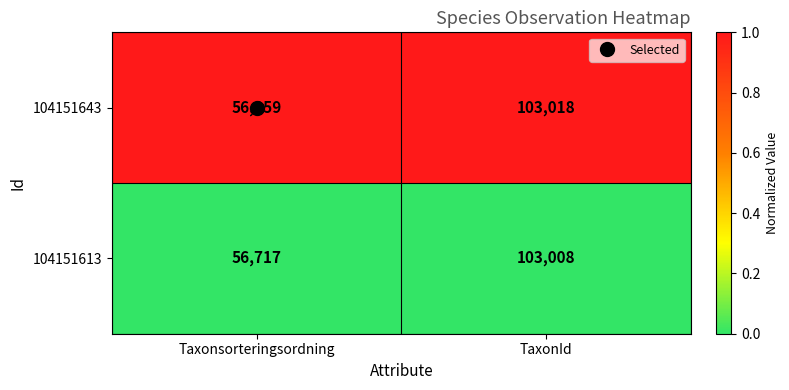

What is the greatest value displayed?

103018